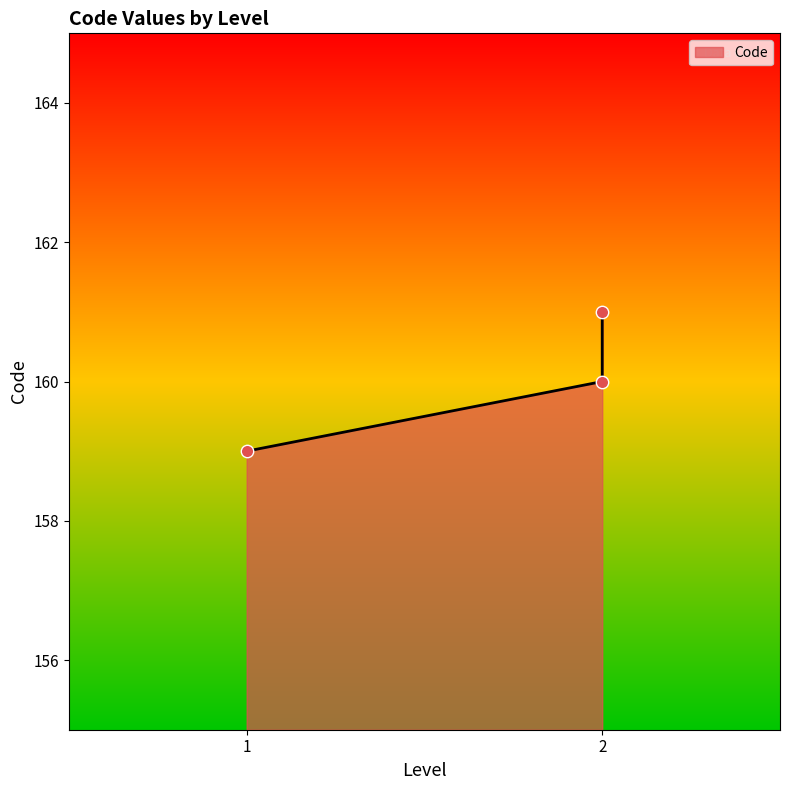

What is the change in value from 1 to 2?

+2